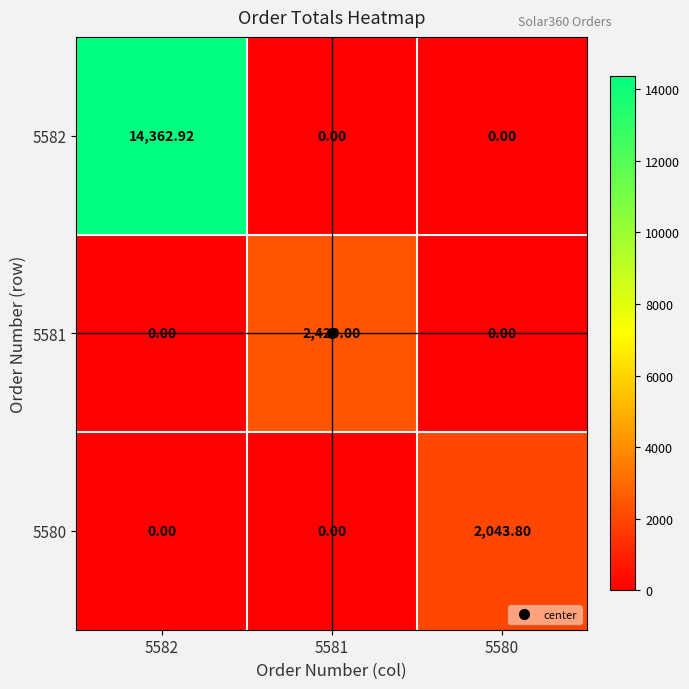

Reading left to right, extract all data points from this chart.

5582: 5582=14362.9	5581=0.0	5580=0.0
5581: 5582=0.0	5581=2420.0	5580=0.0
5580: 5582=0.0	5581=0.0	5580=2043.8